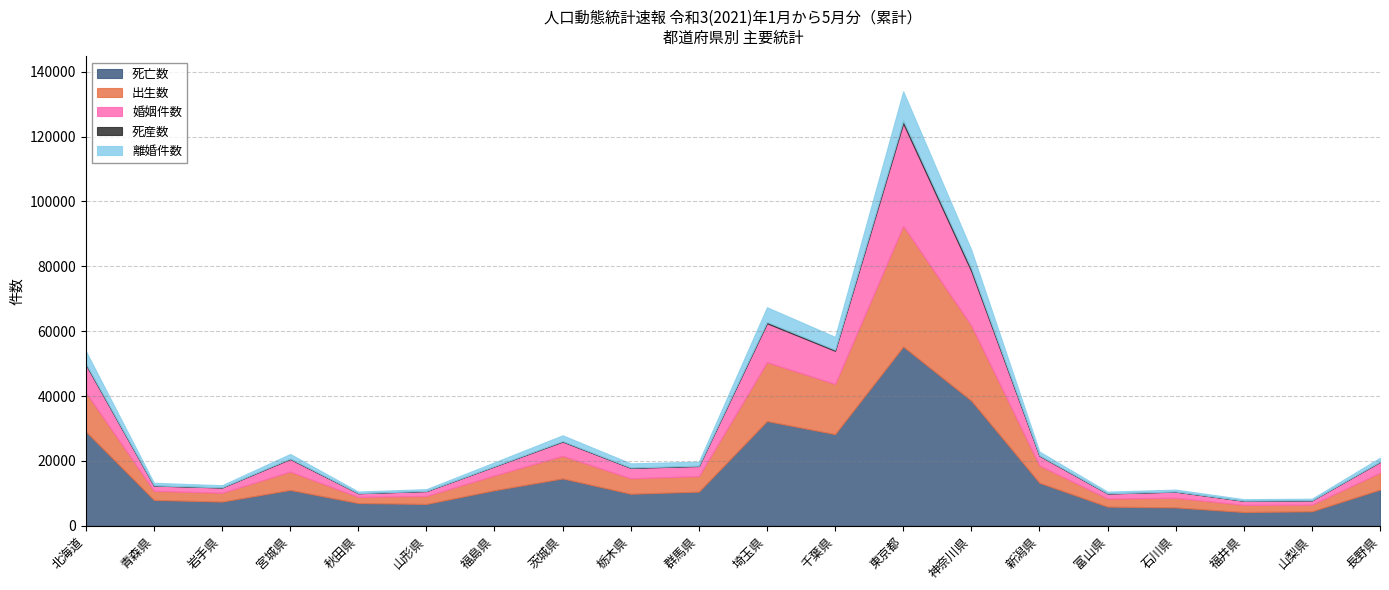

What is the value of the 婚姻件数 point at the 13th from the left?

31632